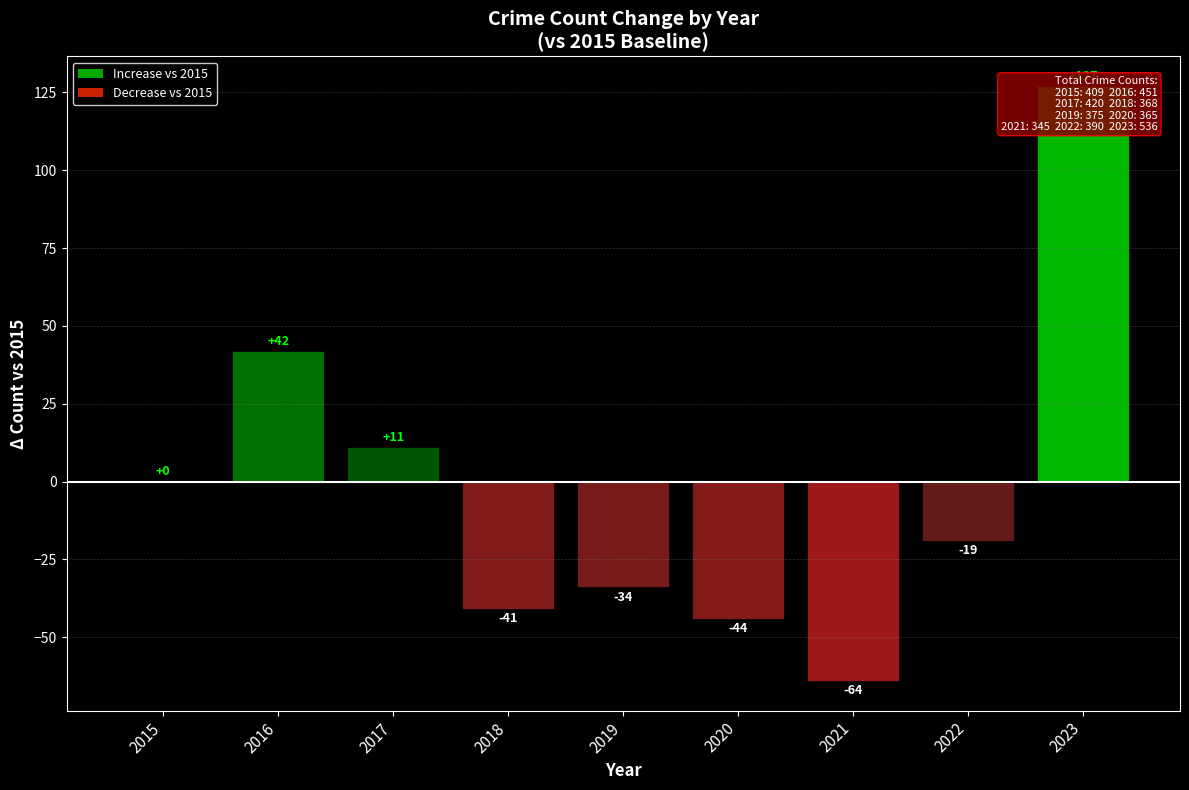

At which category does the chart reach its peak across all series?

2023